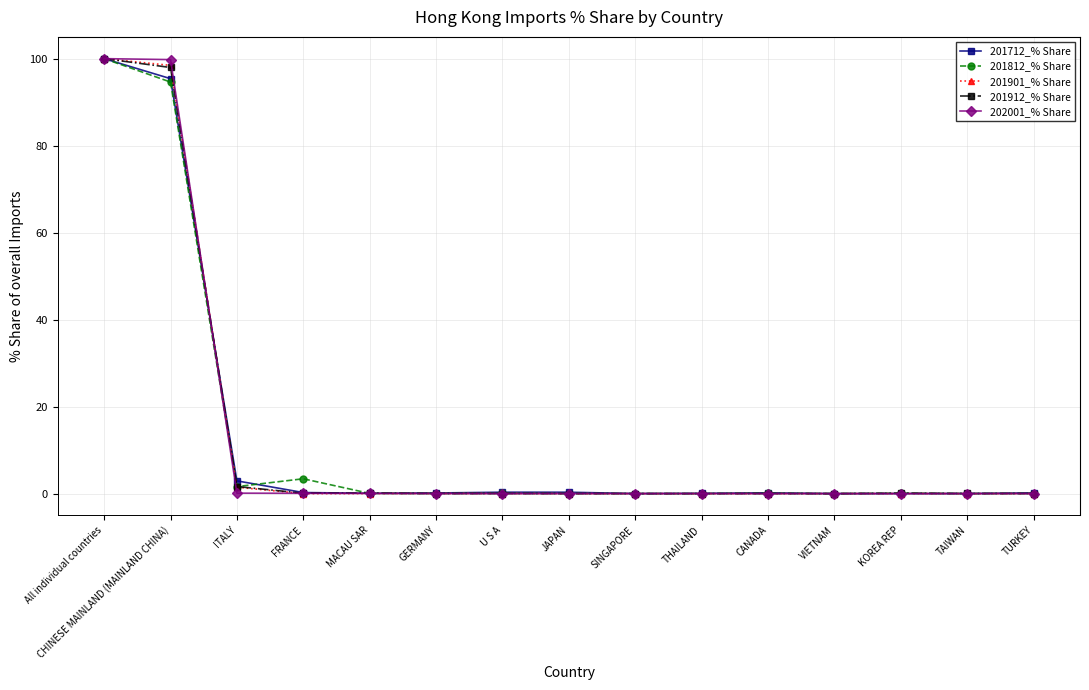

What is the value of the 202001_% Share point at the 4th from the left?

0.1